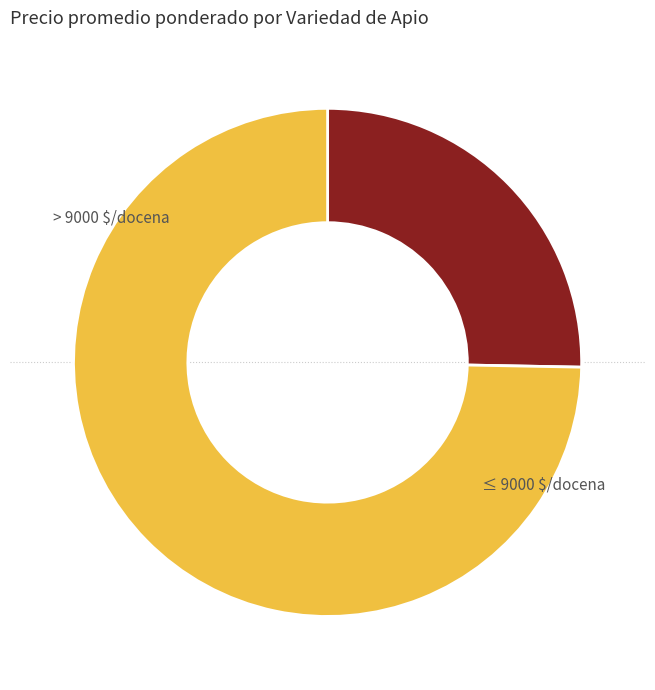

Does any single category account for the majority?

Yes